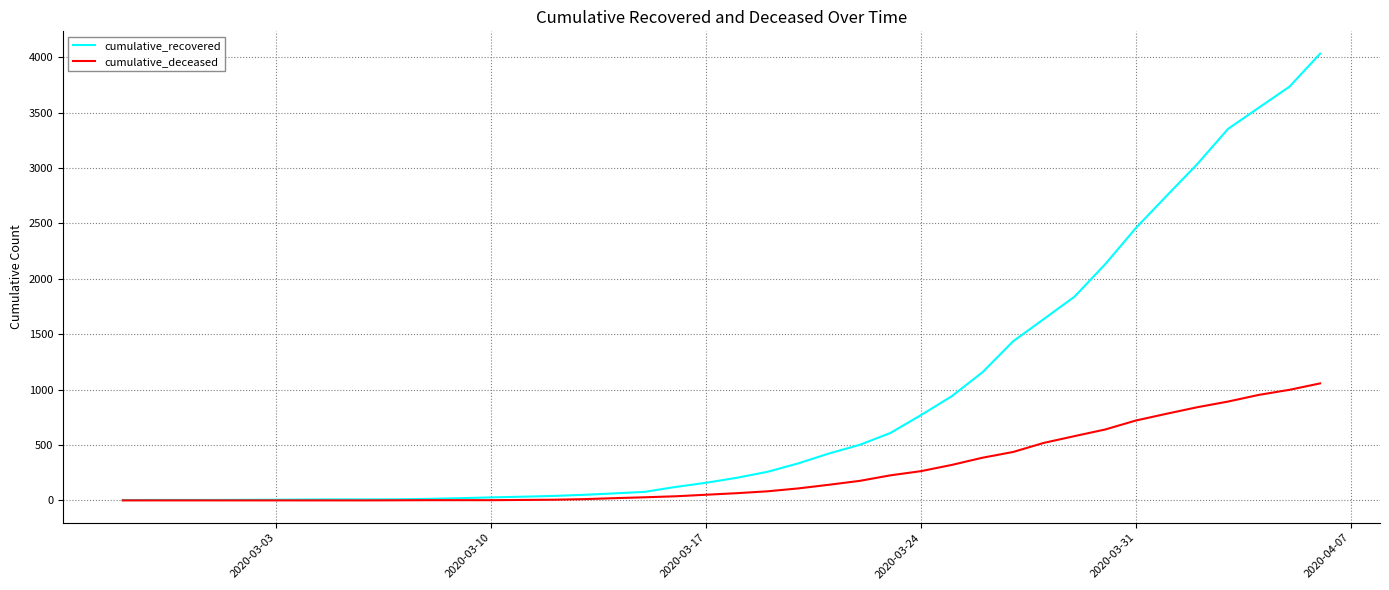

Rank the series by their maximum value, from highest to lowest.

cumulative_recovered, cumulative_deceased